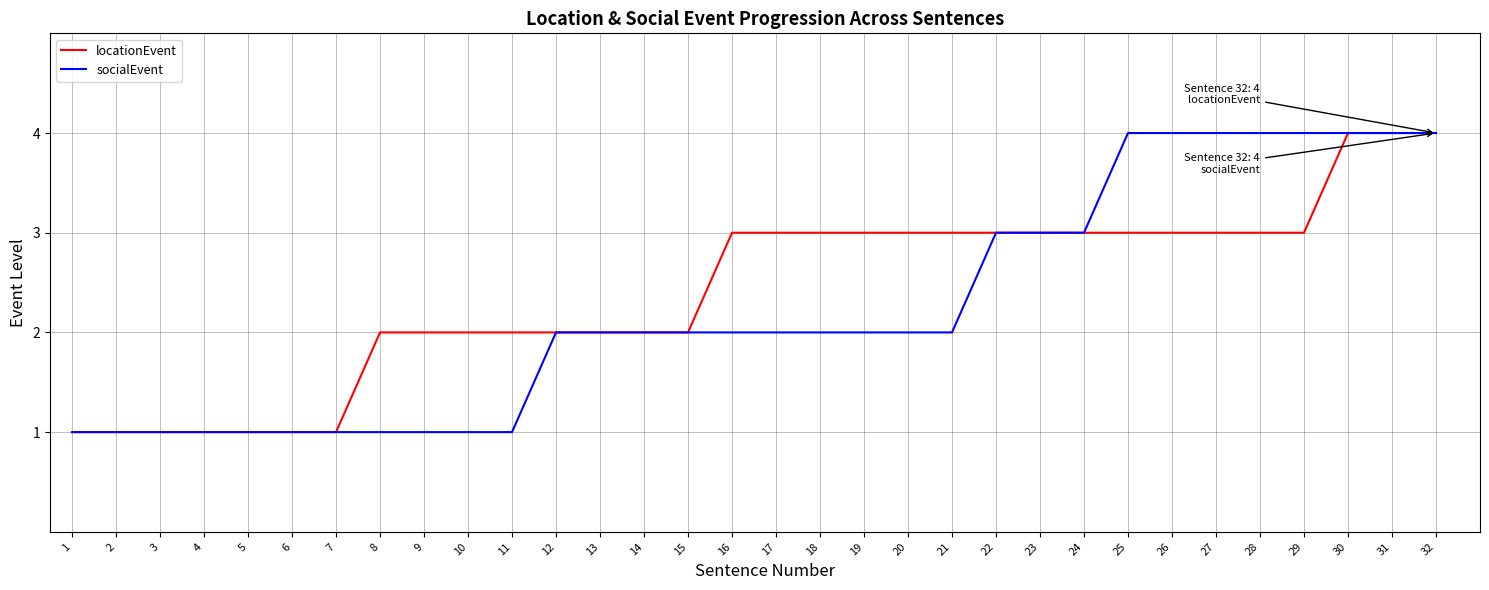

Reading left to right, transcribe all the data shown in this chart.

locationEvent: 1	1	1	1	1	1	1	2	2	2	2	2	2	2	2	3	3	3	3	3	3	3	3	3	3	3	3	3	3	4	4	4
socialEvent: 1	1	1	1	1	1	1	1	1	1	1	2	2	2	2	2	2	2	2	2	2	3	3	3	4	4	4	4	4	4	4	4